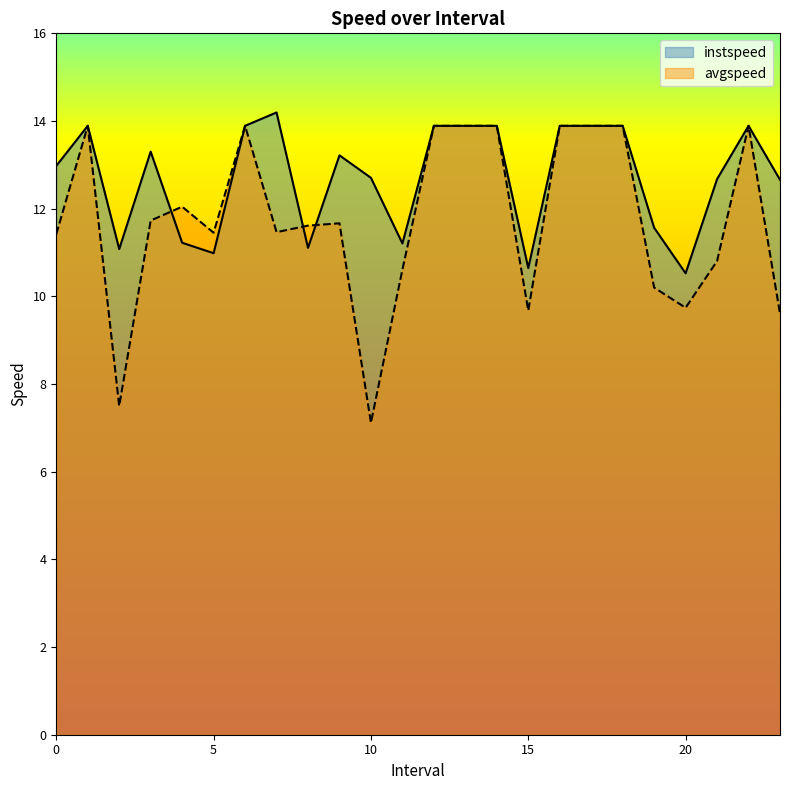

Which series has the widest spread of values?

avgspeed